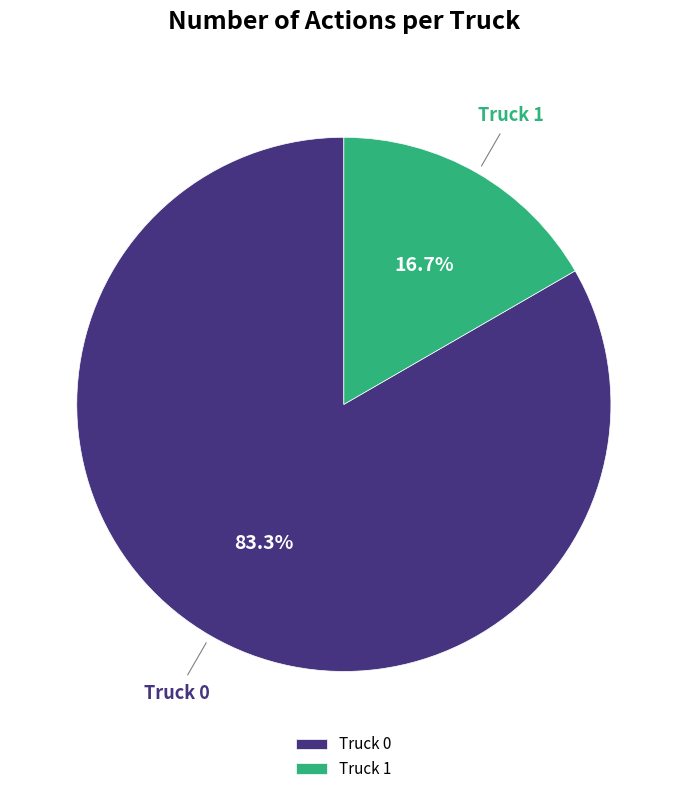

How many segments does this pie chart have?

2